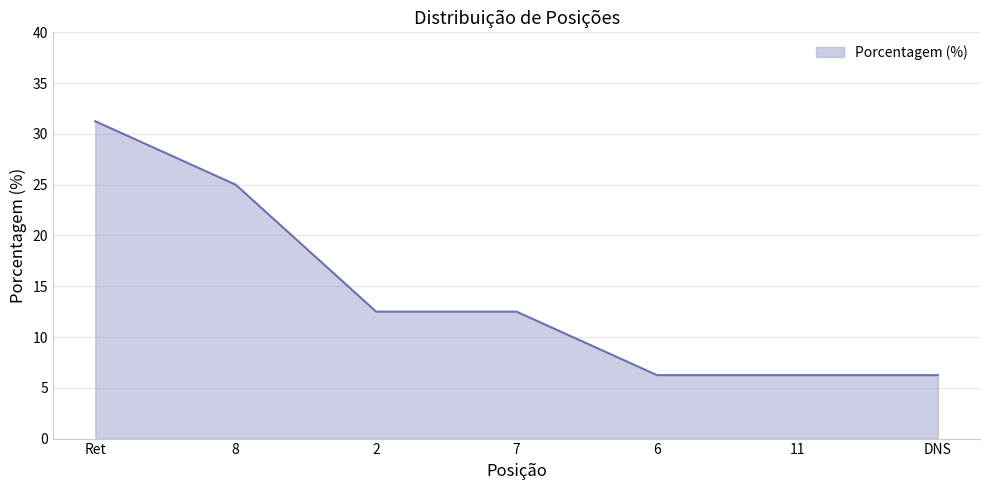

How many distinct data groups are displayed?

1